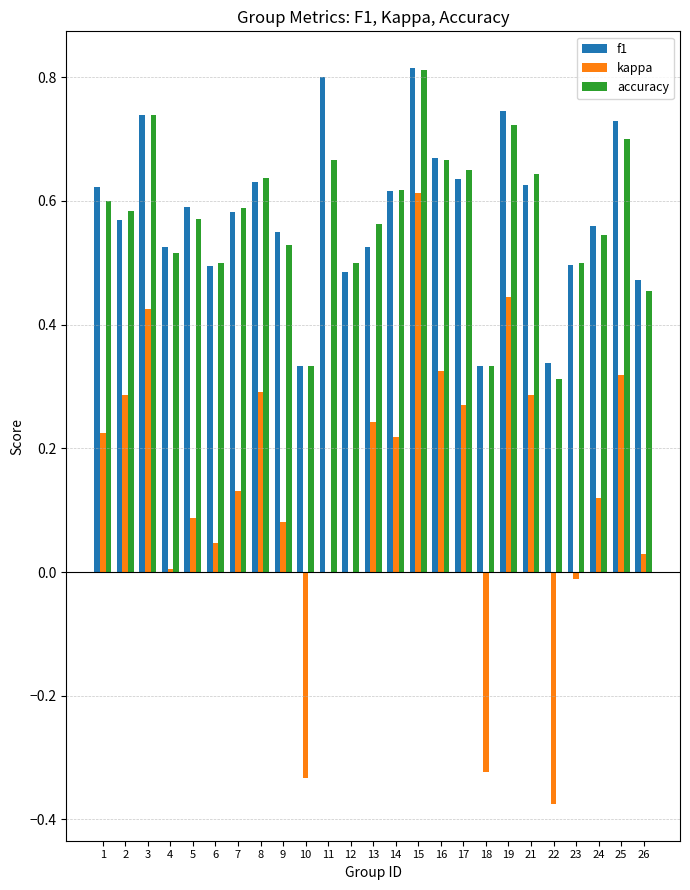

At which category is the sum across all series the highest?

15